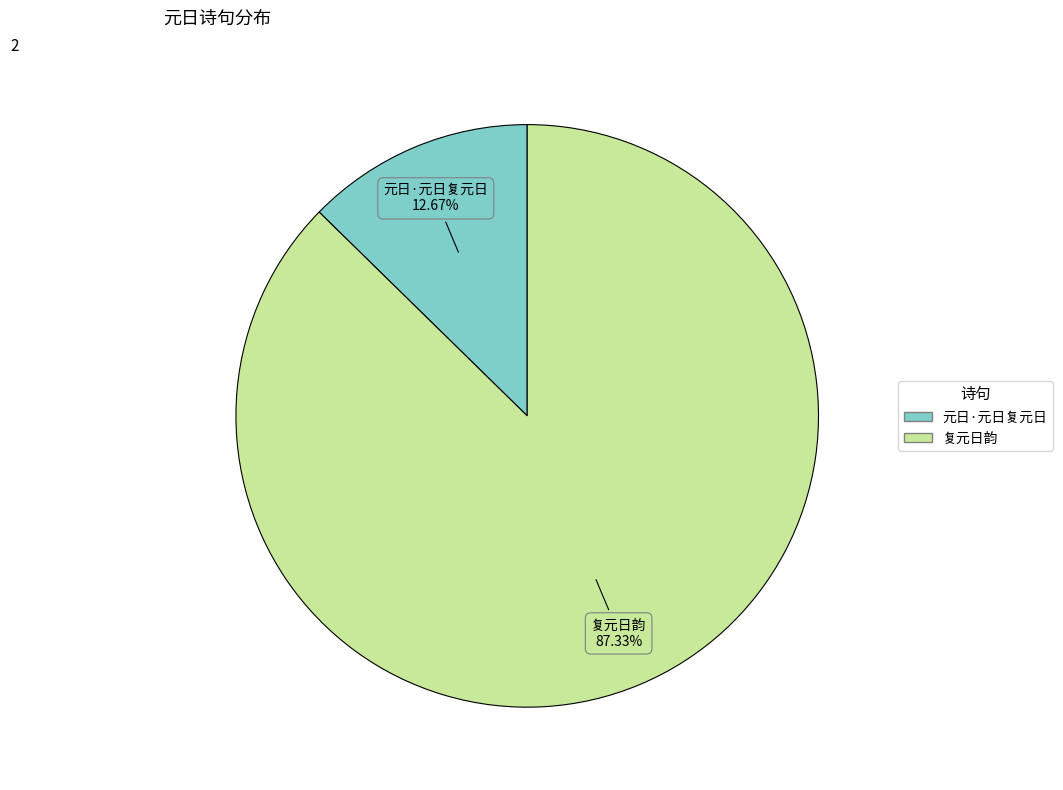

To the nearest percent, what is the difference between the largest and smallest slice percentages?

75%